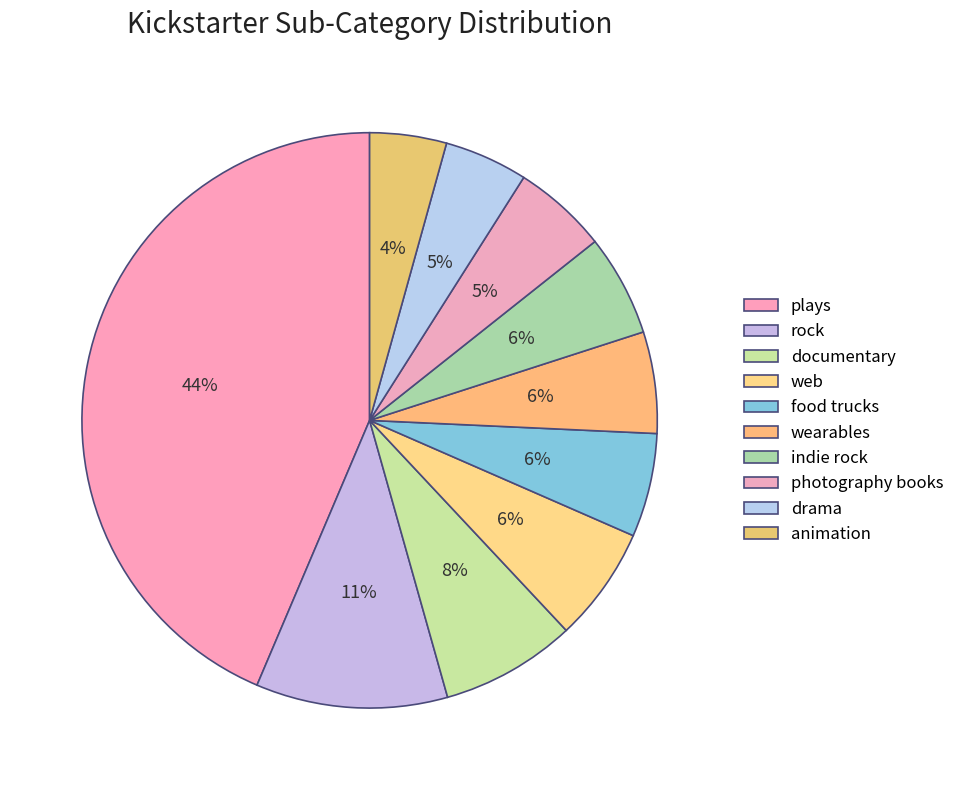

How many segments does this pie chart have?

10